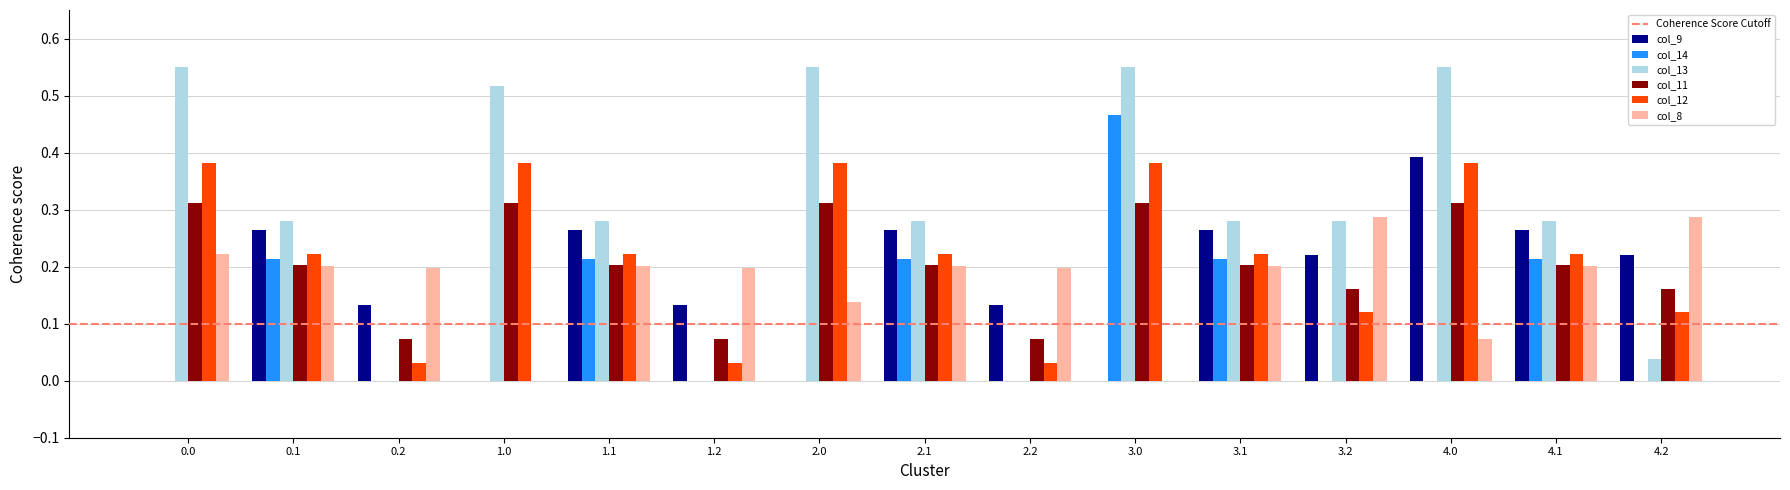

What is the sum of all col_8 values?

2.6